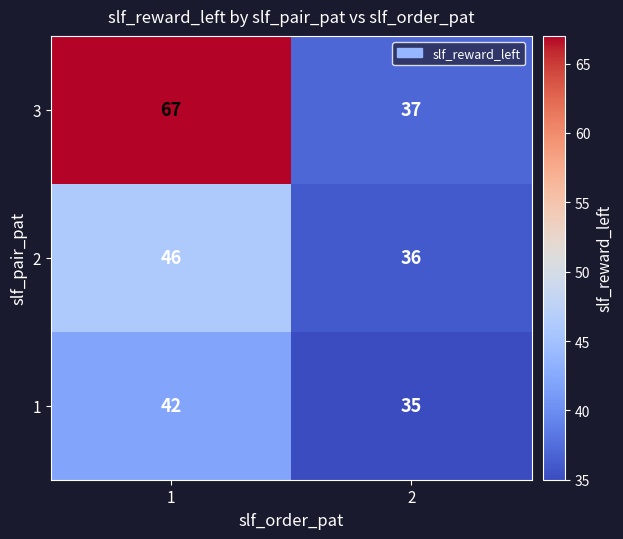

Which series has the largest range (max minus min)?

3